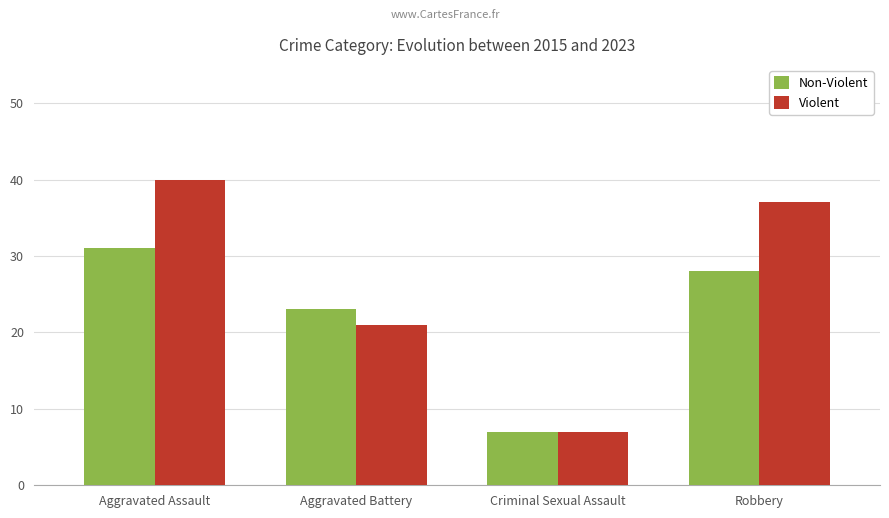

Rank the categories by Violent value from lowest to highest.

Criminal Sexual Assault, Aggravated Battery, Robbery, Aggravated Assault